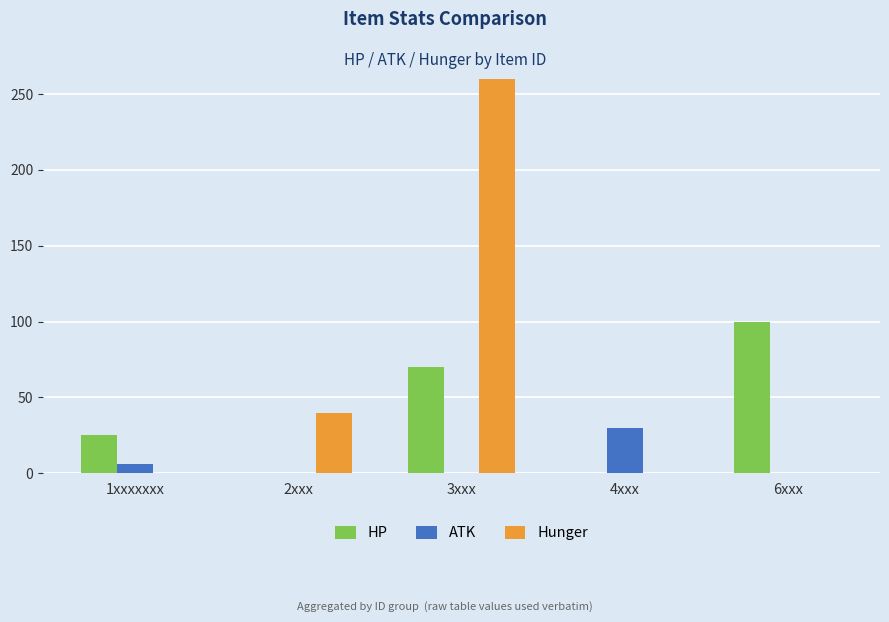

Rank the series at 3xxx from highest to lowest value.

Hunger, HP, ATK